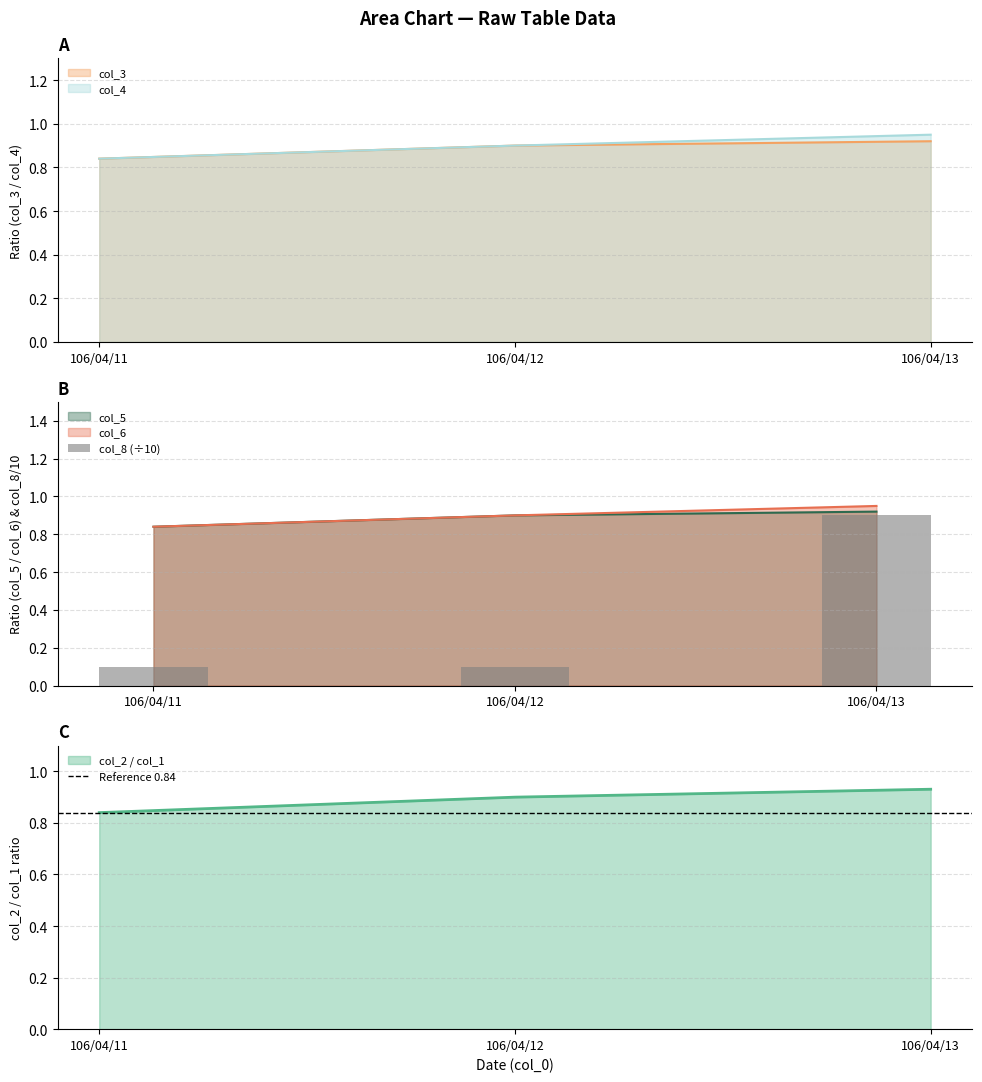

Is the value of col_2 at 106/04/12 greater than the value of col_4 at 106/04/11?

No